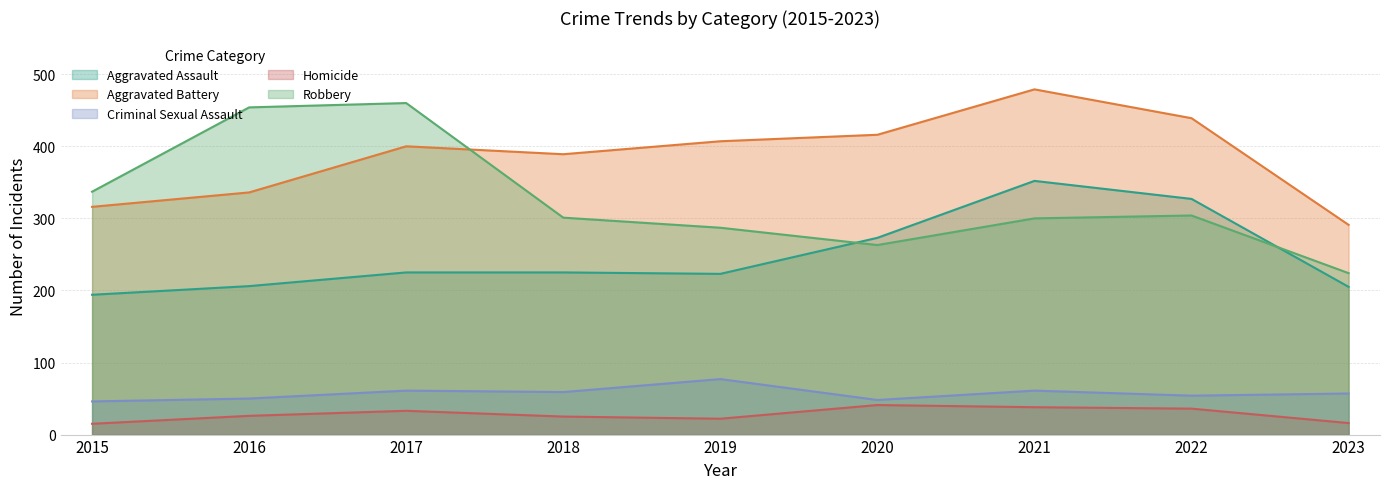

What is the difference between the maximum and minimum values in the Aggravated Battery series?

188